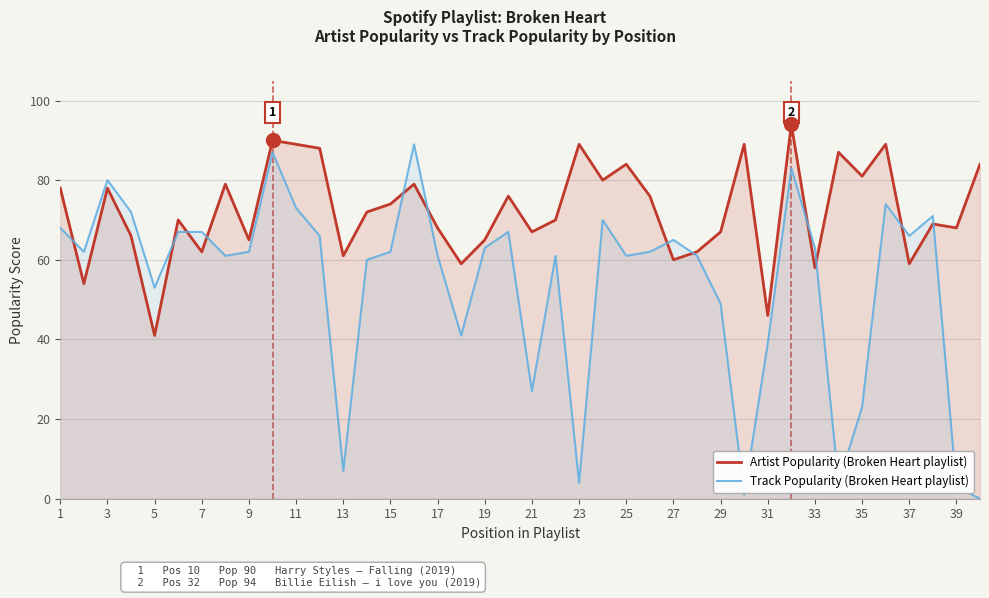

In Artist Popularity (Broken Heart playlist), how many points are higher than both neighbors (excluding endpoints)?

13